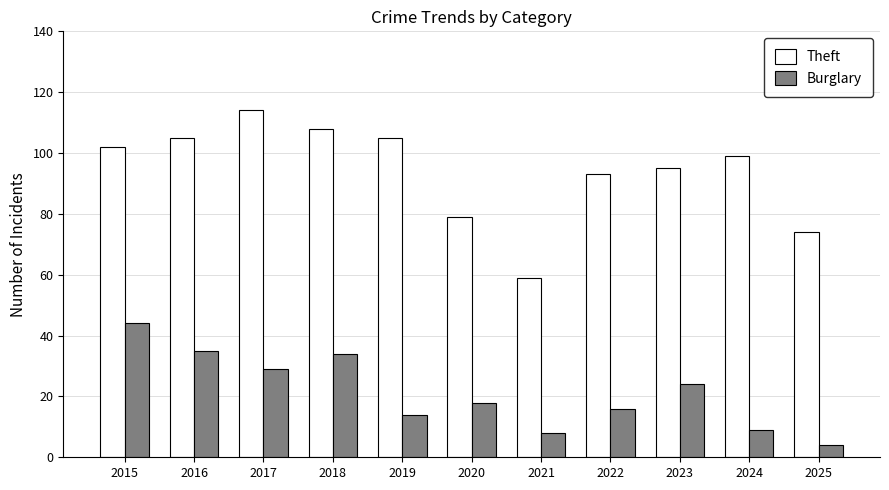

How many bars are there in total?

22